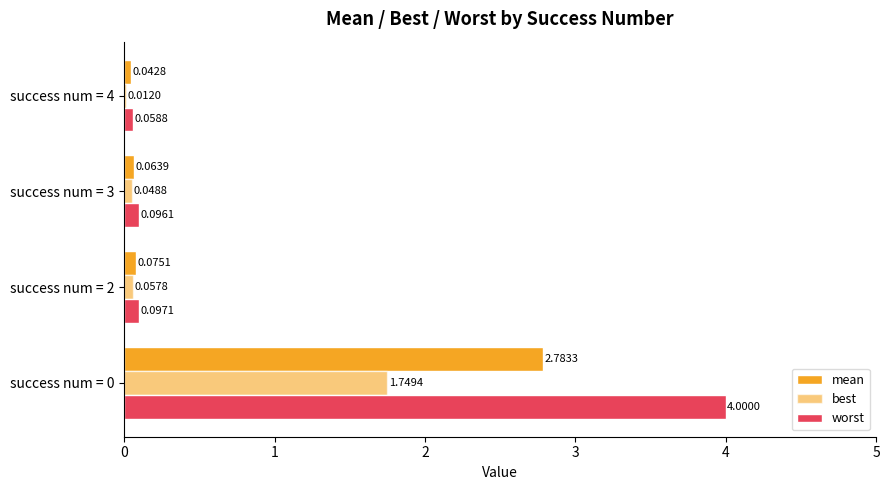

Reading left to right, what are all the values shown in this chart?

mean: 2.8	0.1	0.1	0.0
best: 1.7	0.1	0.0	0.0
worst: 4.0	0.1	0.1	0.1